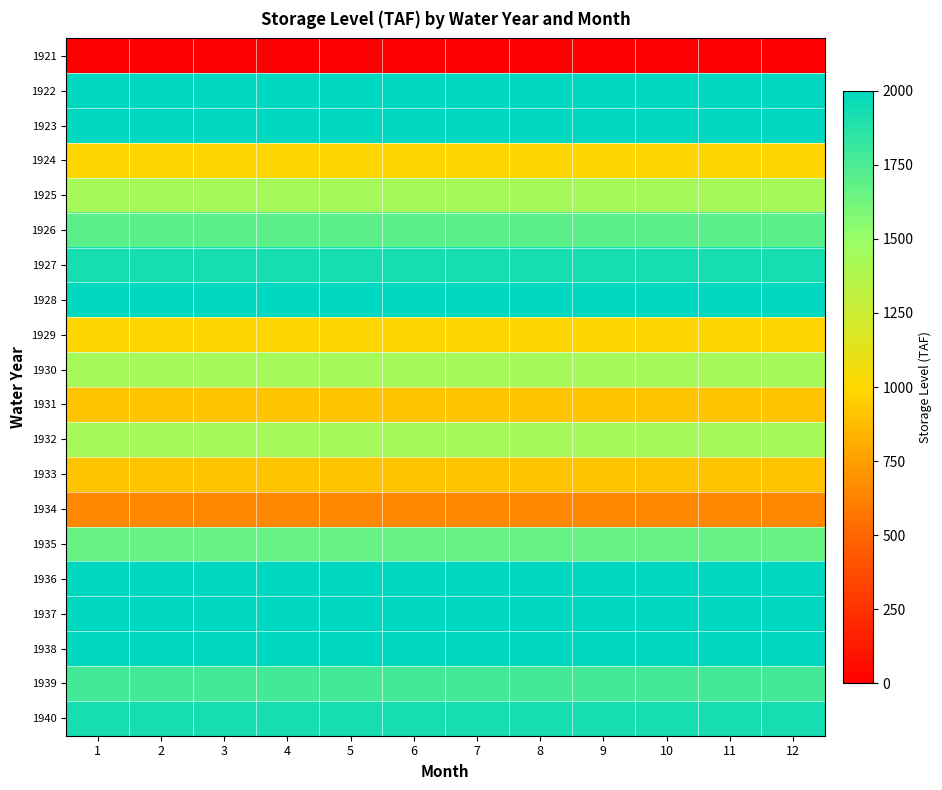

Between 3 and 1, which is larger?

3